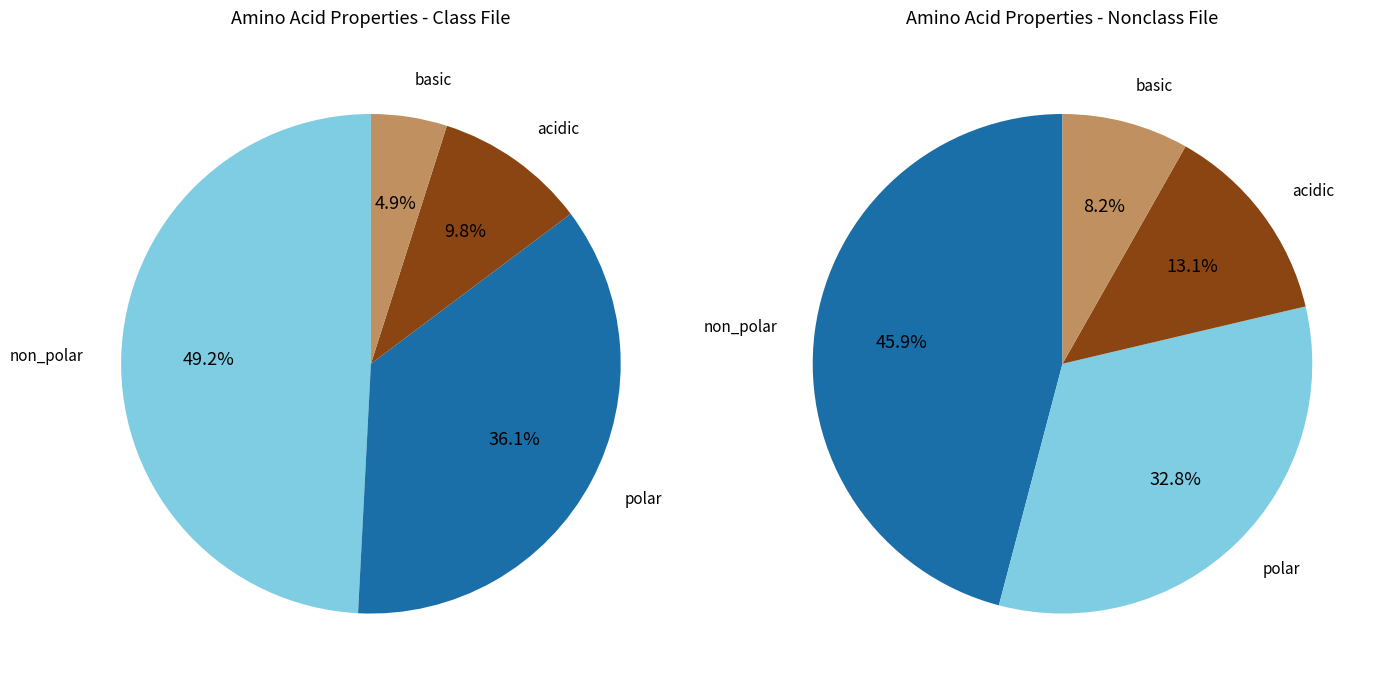

How much of the chart is everything except acidic?

90.2%